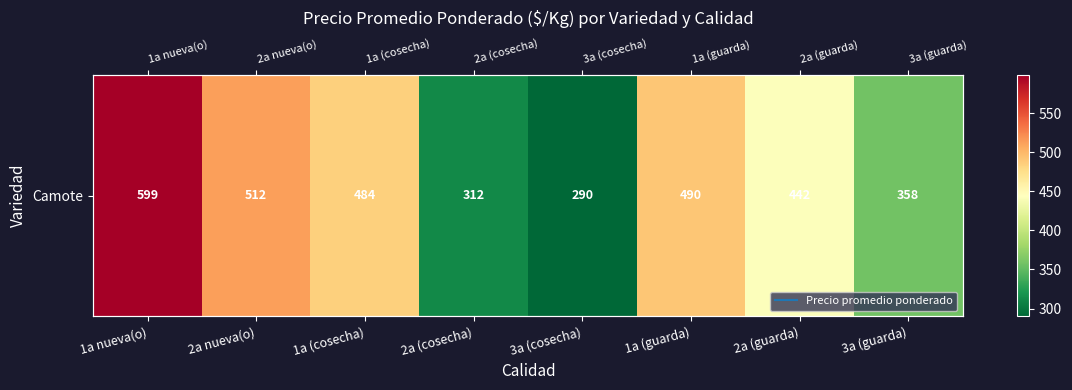

Between 2a (cosecha) and 2a nueva(o), which is larger?

2a nueva(o)